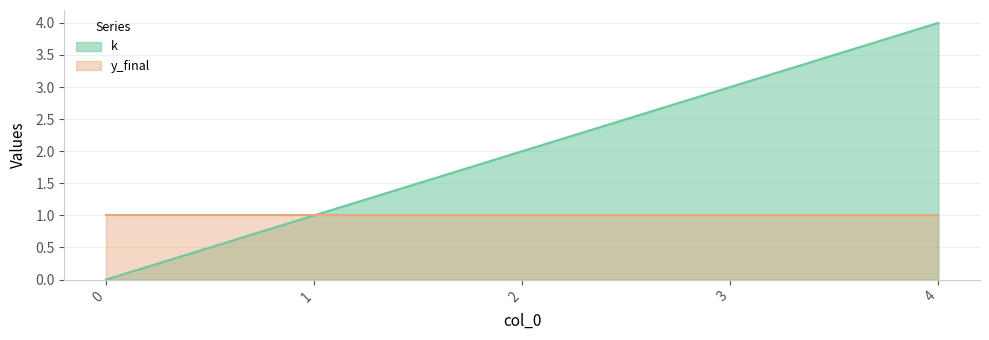

What is the greatest value displayed?

4